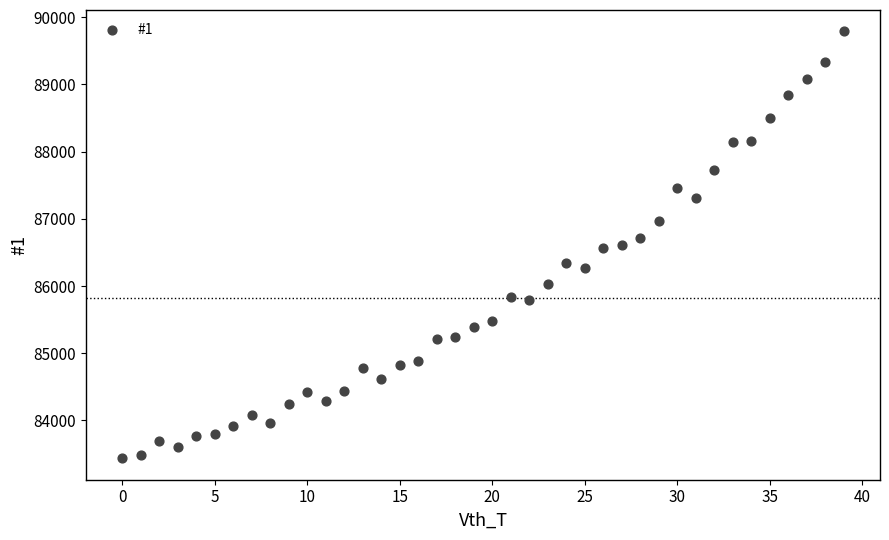

What is the range of Y values (max minus min)?

6357